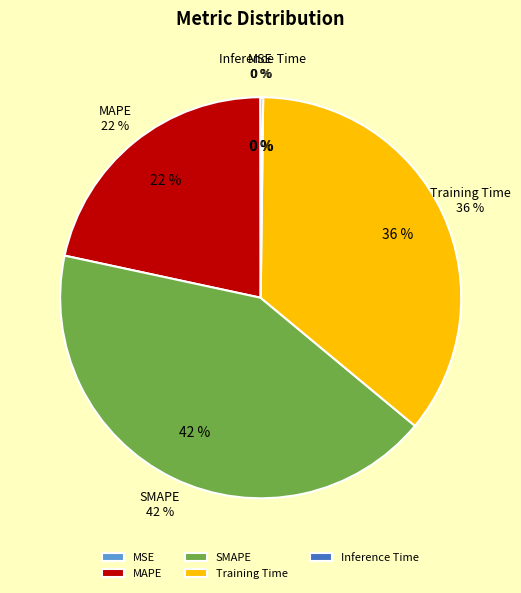

Between SMAPE and MAPE, which is larger?

SMAPE